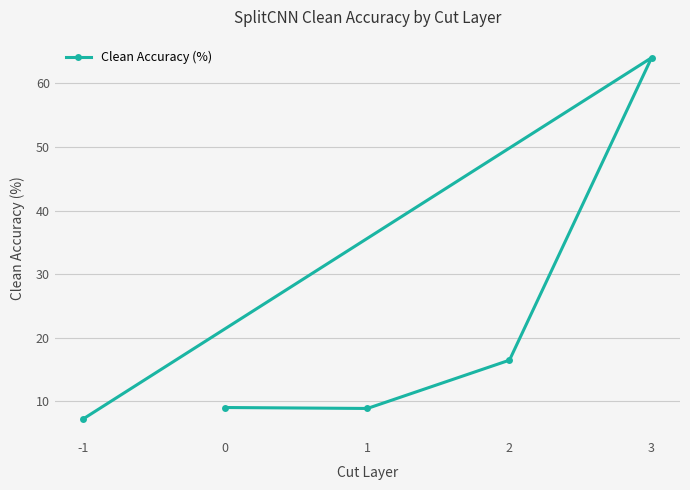

The value at 2 is 26.5. True or false?

False